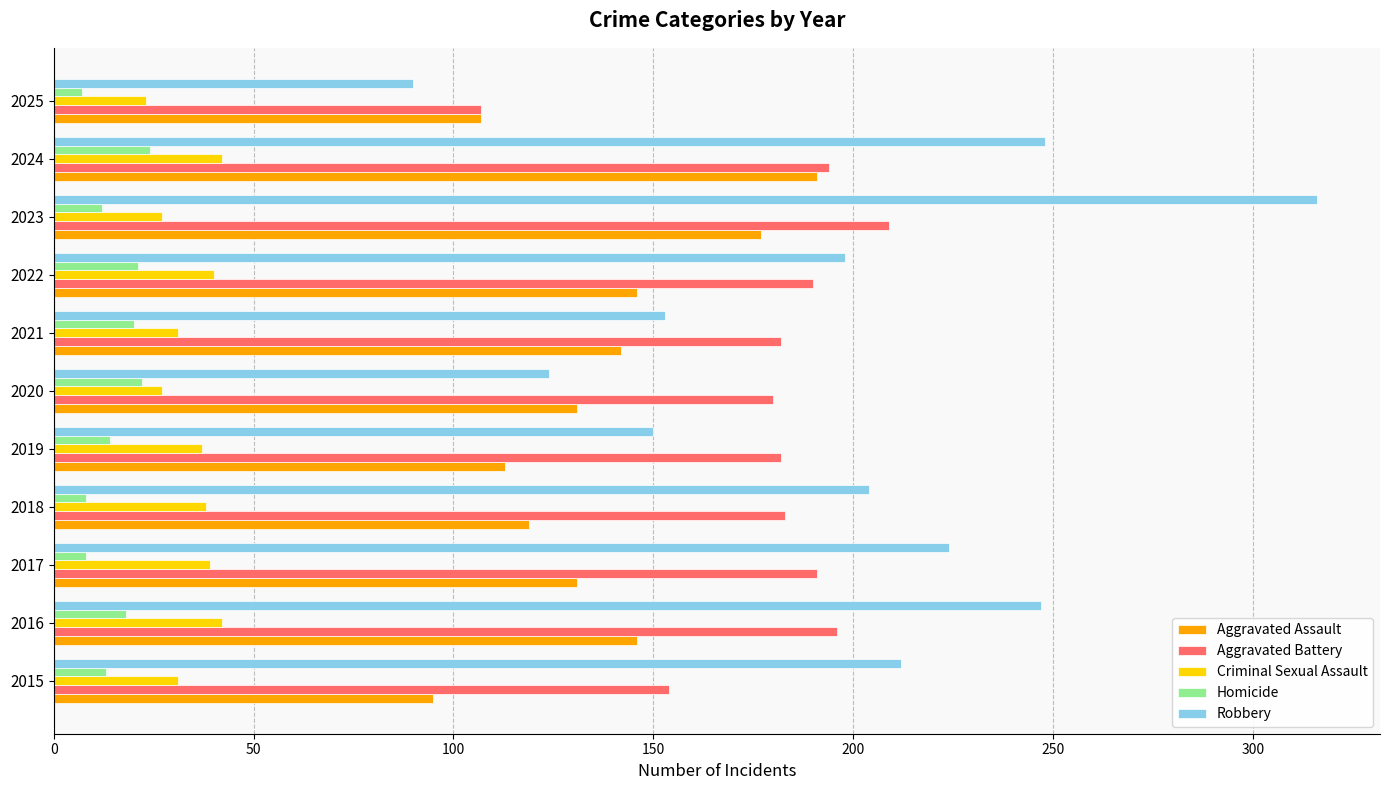

What is the difference between the second highest and second lowest values in the Aggravated Assault series?

70